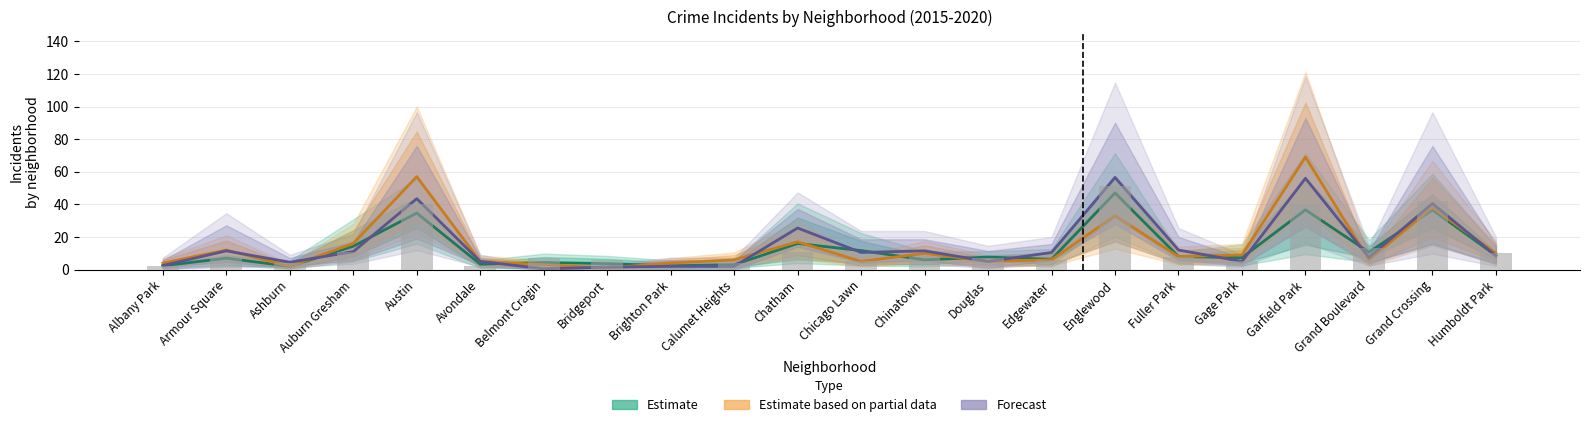

What is the sum of the 2018 values at Armour Square and Chicago Lawn?

17.0